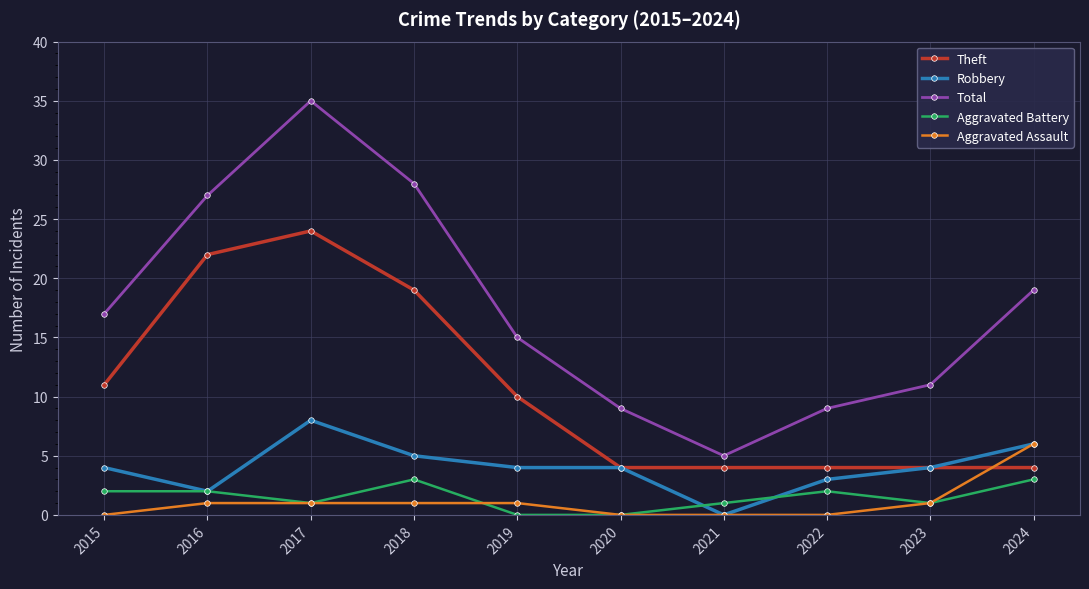

Reading left to right, list all the values displayed in this chart.

Theft: 2015=11	2016=22	2017=24	2018=19	2019=10	2020=4	2021=4	2022=4	2023=4	2024=4
Robbery: 2015=4	2016=2	2017=8	2018=5	2019=4	2020=4	2021=0	2022=3	2023=4	2024=6
Total: 2015=17	2016=27	2017=35	2018=28	2019=15	2020=9	2021=5	2022=9	2023=11	2024=19
Aggravated Battery: 2015=2	2016=2	2017=1	2018=3	2019=0	2020=0	2021=1	2022=2	2023=1	2024=3
Aggravated Assault: 2015=0	2016=1	2017=1	2018=1	2019=1	2020=0	2021=0	2022=0	2023=1	2024=6